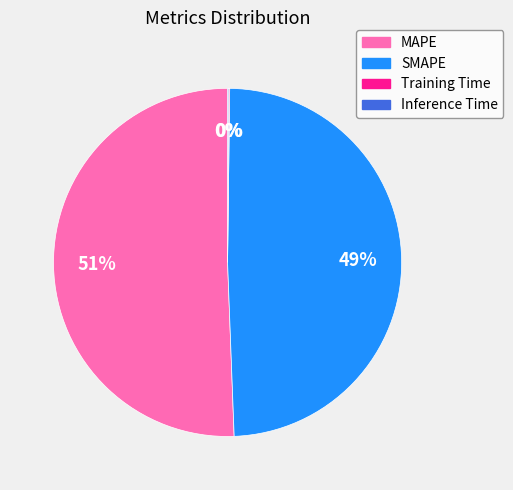

To the nearest percent, what portion does SMAPE represent?

49%